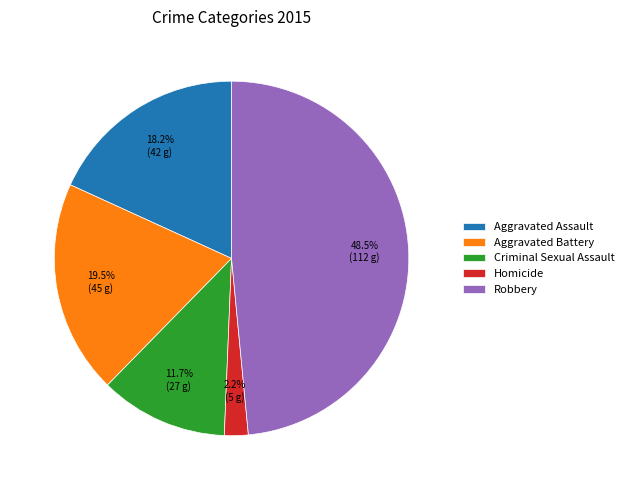

Which category has the biggest portion of the pie?

Robbery